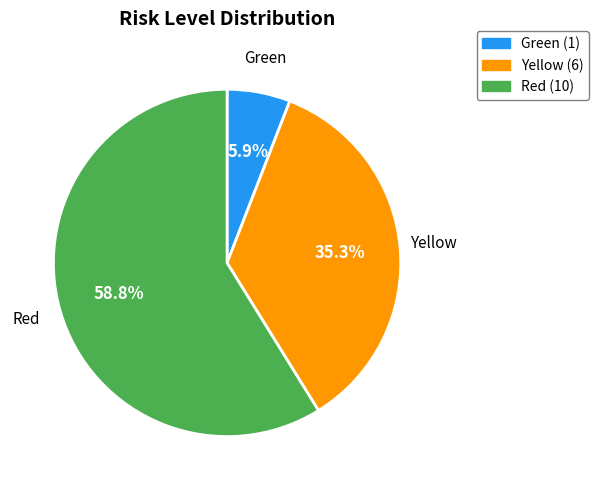

Which slice is the largest?

Red